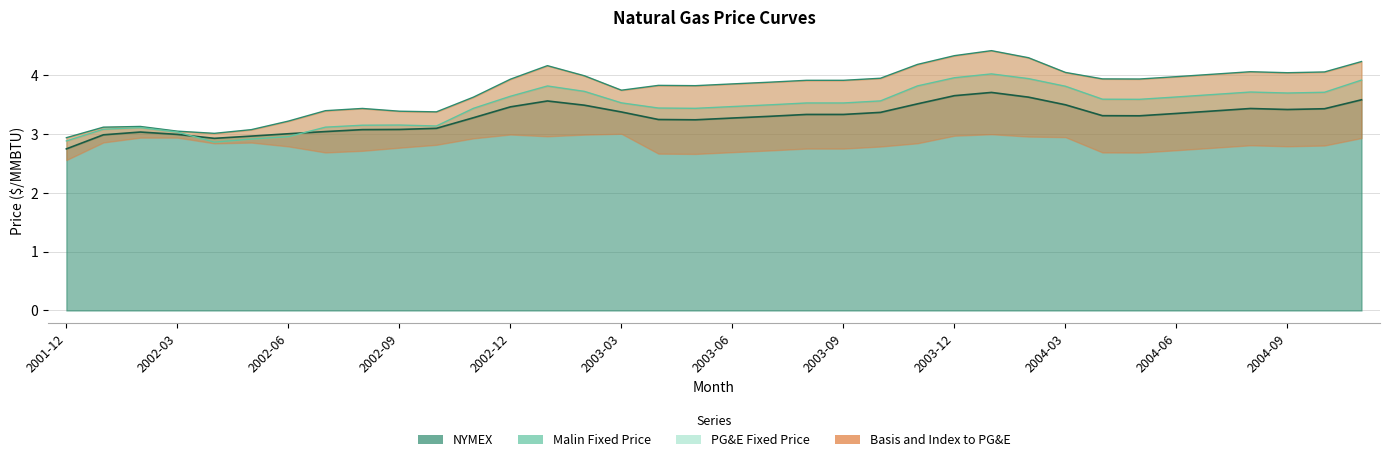

Does the chart have visible grid lines?

Yes